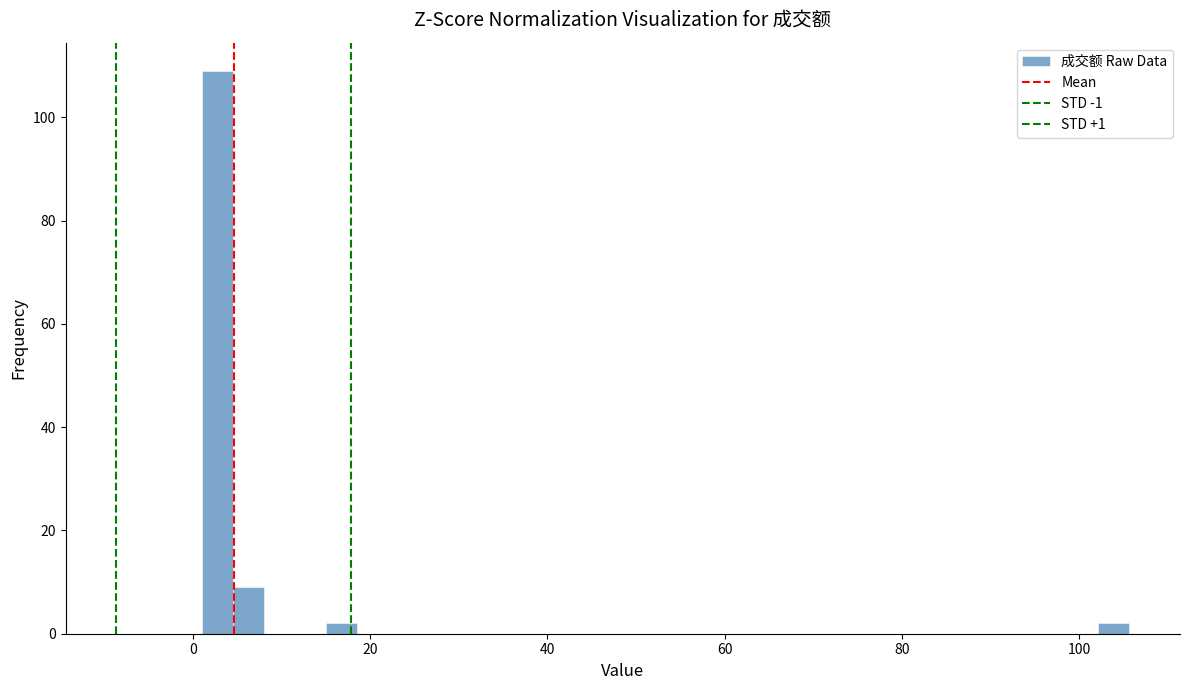

Read against the x-axis, roughly where is the centre of the tallest bar?

2